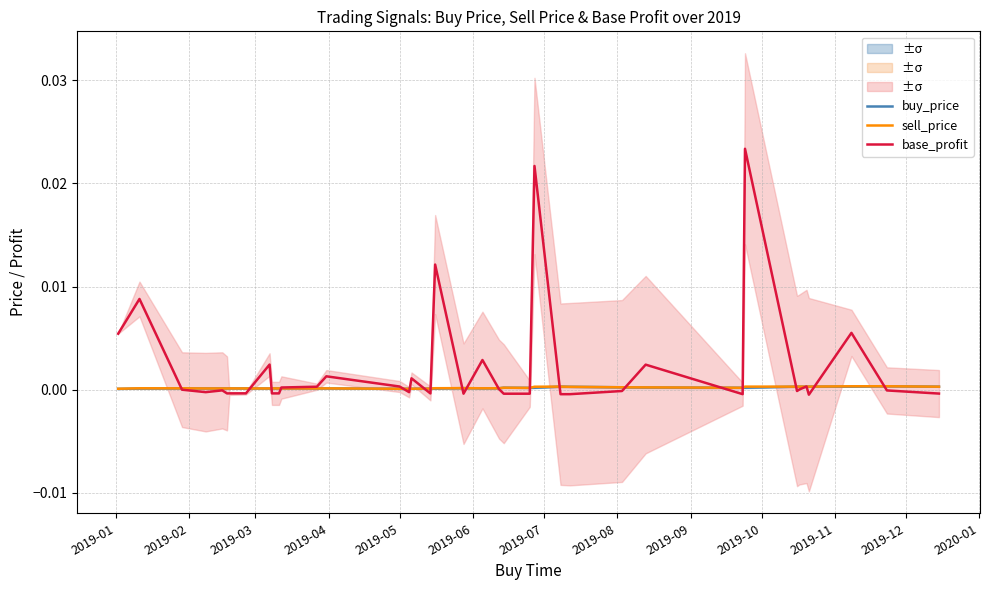

The value of buy_price at 2019-03 is 0.0. True or false?

False